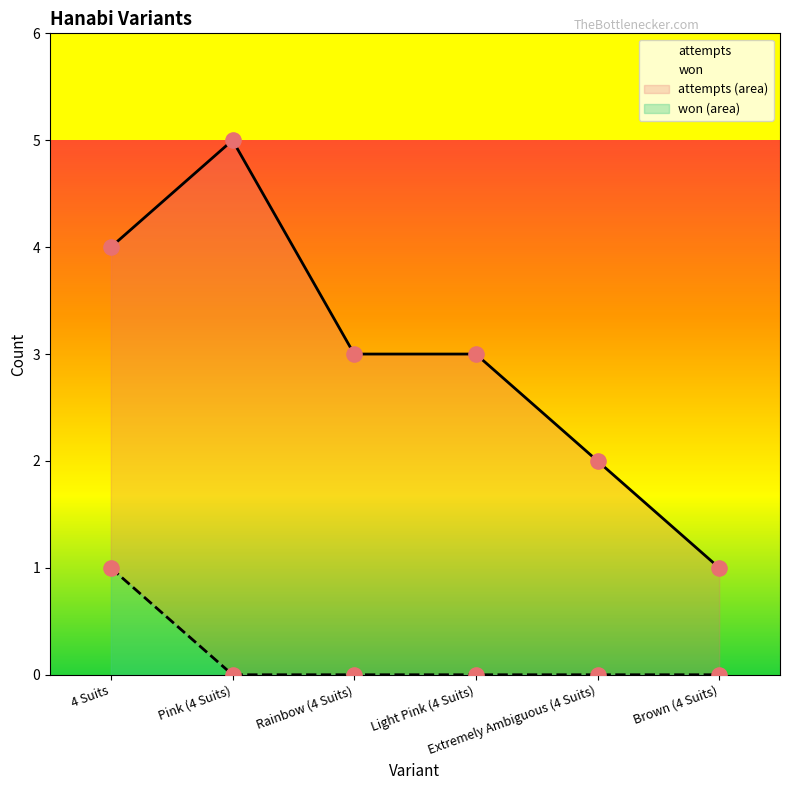

Which series reaches the maximum Y coordinate?

attempts